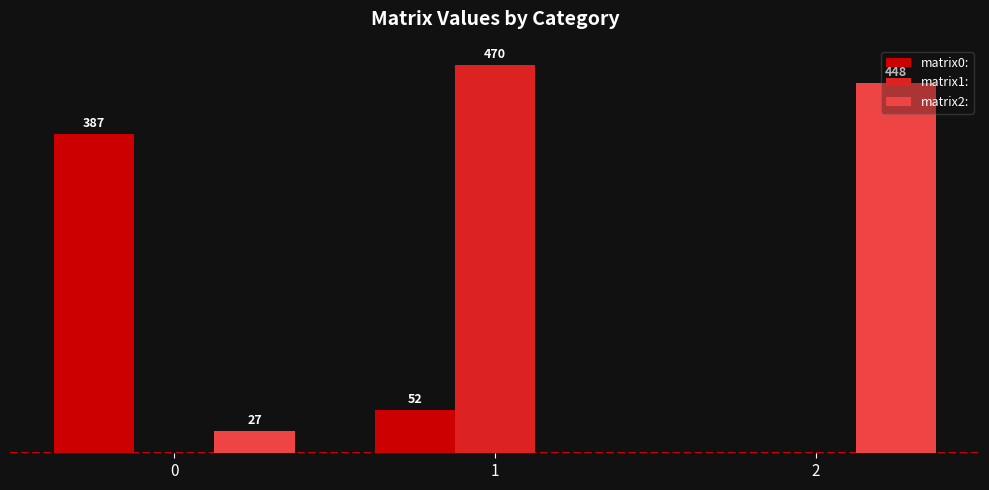

Which series changed the most between 1 and 2?

matrix1: